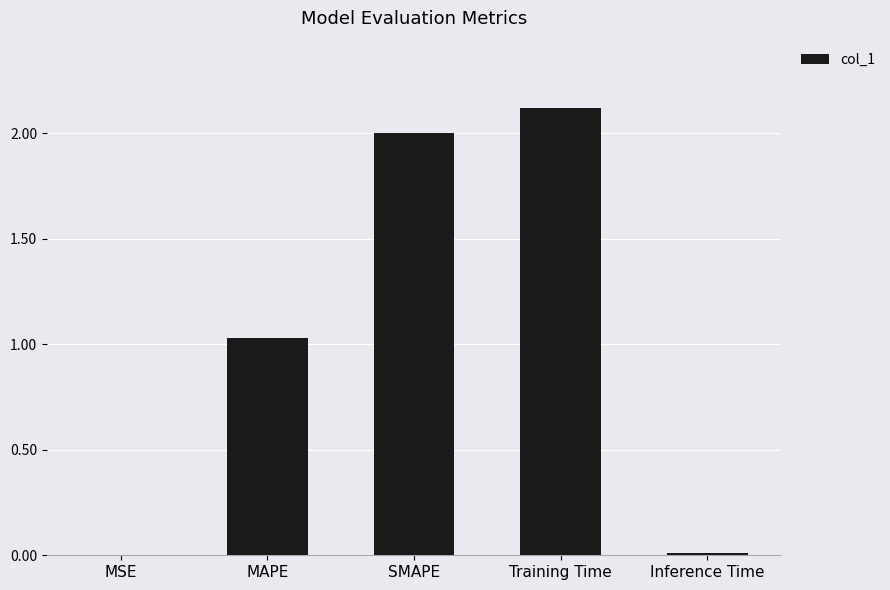

Is it true that the value at MSE is 0.0?

True